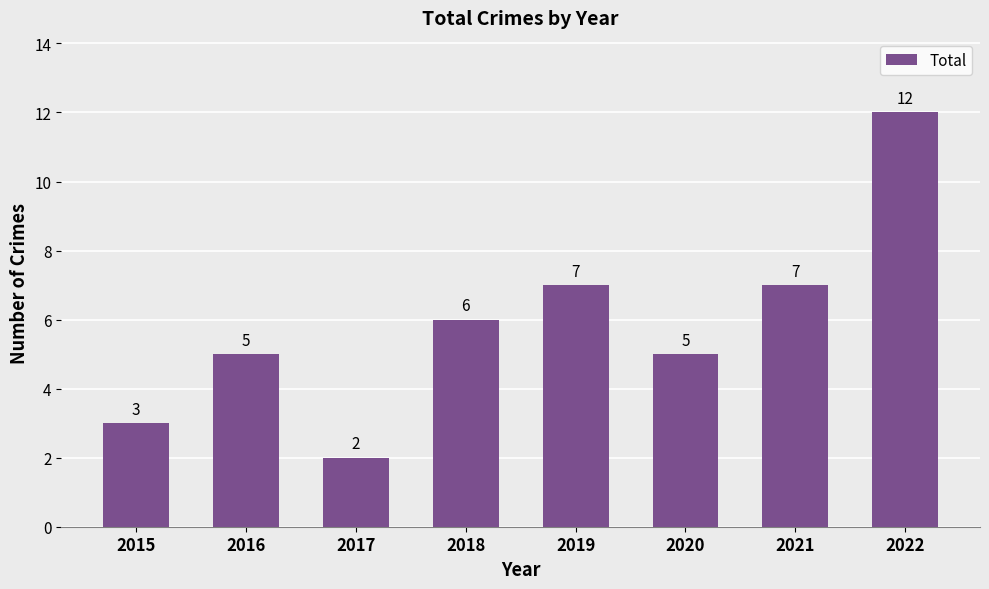

Reading left to right, transcribe all the data shown in this chart.

2015=3	2016=5	2017=2	2018=6	2019=7	2020=5	2021=7	2022=12